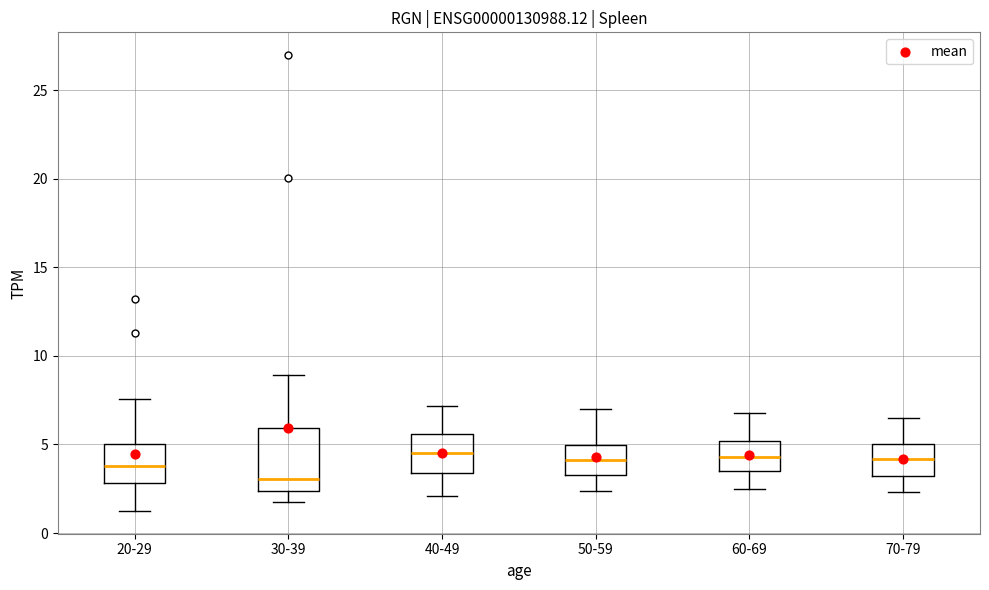

Reading left to right, transcribe this box plot: for each box, give where its median line is, the range the box spans, and where its two whiskers end, as read against the y-axis. The values are not printed on the chart, so give them approximately, as read against the axis.

20-29: median 4.0, box 3.0 to 5.0, whiskers 1.0 to 7.5
30-39: median 3.0, box 2.5 to 6.0, whiskers 1.5 to 9.0
40-49: median 4.5, box 3.5 to 5.5, whiskers 2.0 to 7.0
50-59: median 4.0, box 3.5 to 5.0, whiskers 2.5 to 7.0
60-69: median 4.5, box 3.5 to 5.0, whiskers 2.5 to 7.0
70-79: median 4.0, box 3.0 to 5.0, whiskers 2.5 to 6.5